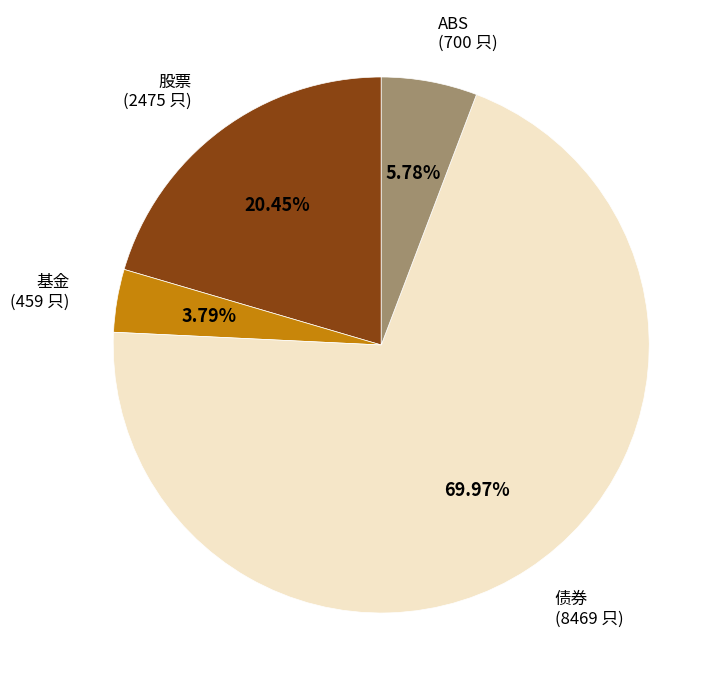

Is there a majority slice in this chart?

Yes